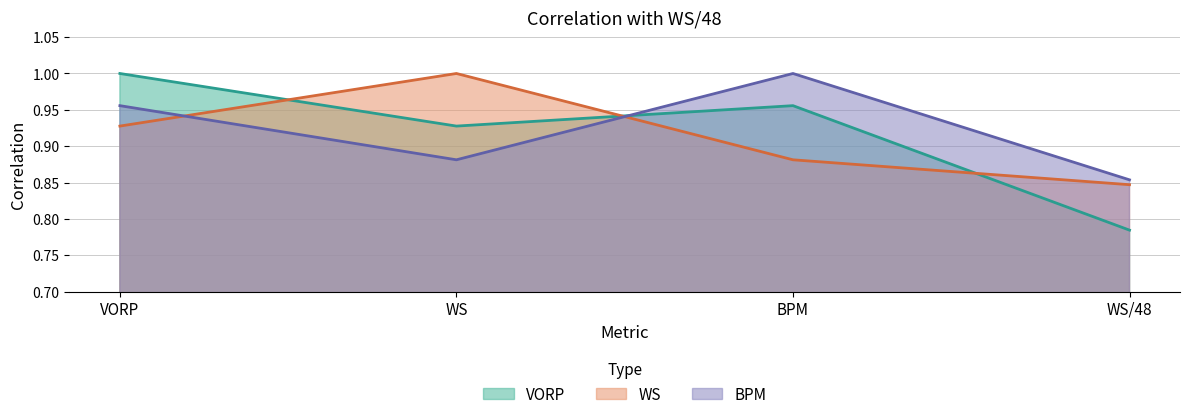

At which category does BPM reach its first local peak?

BPM